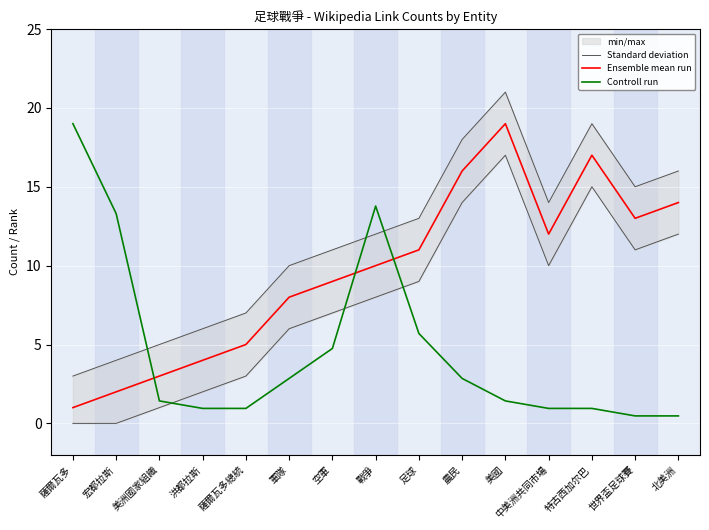

What is the sum of all Ensemble mean run values?

144.0